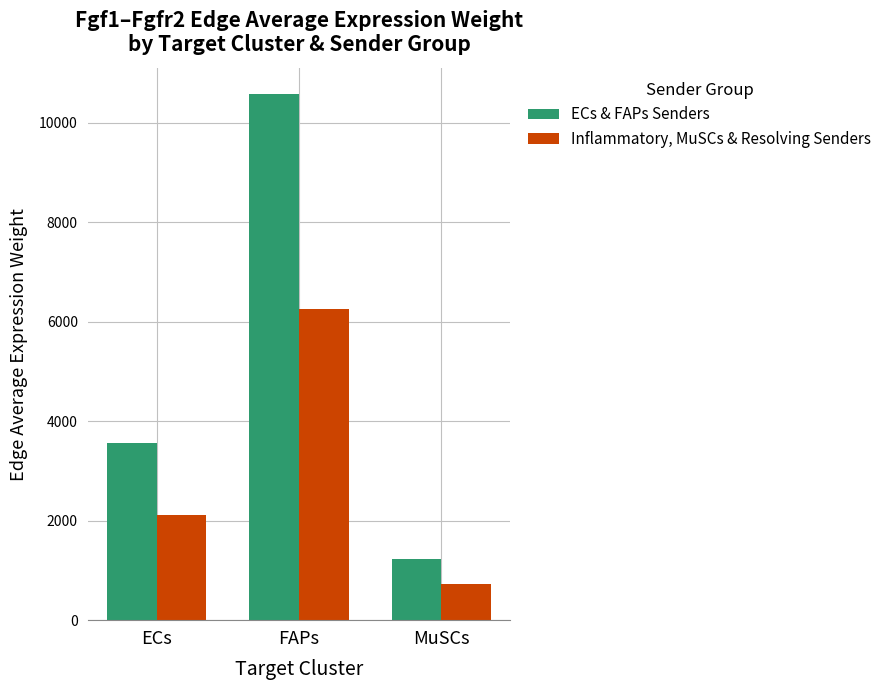

What is the sum of all ECs & FAPs Senders values?

15367.2